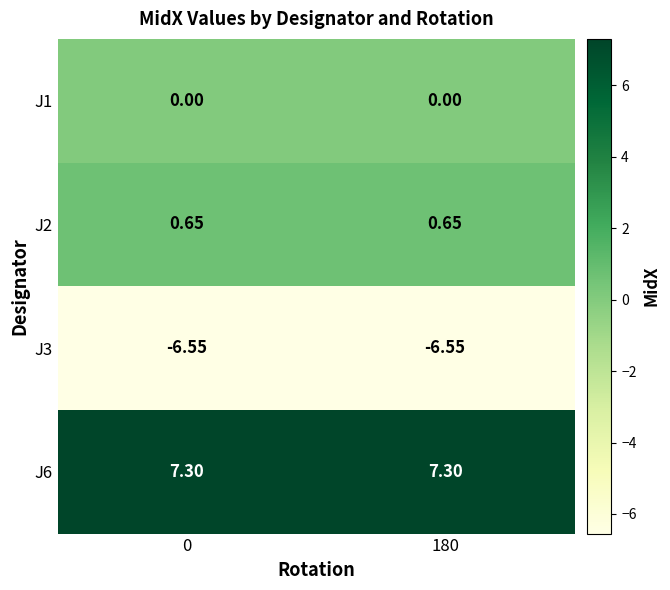

The J6 series shows 7.3 at 180. True or false?

True